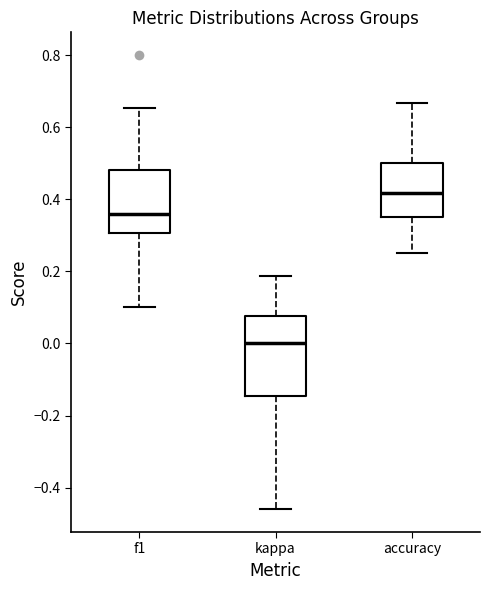

Which box is the tallest, from its lower edge to its upper edge?

kappa